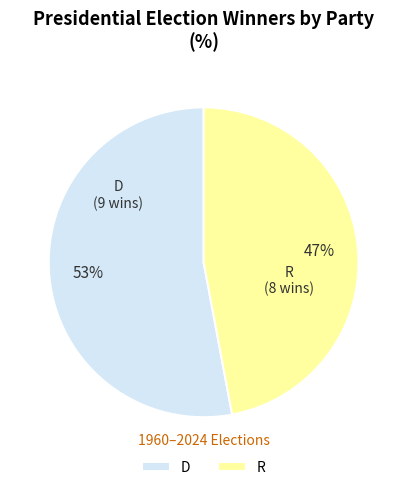

Does any single category account for the majority?

Yes